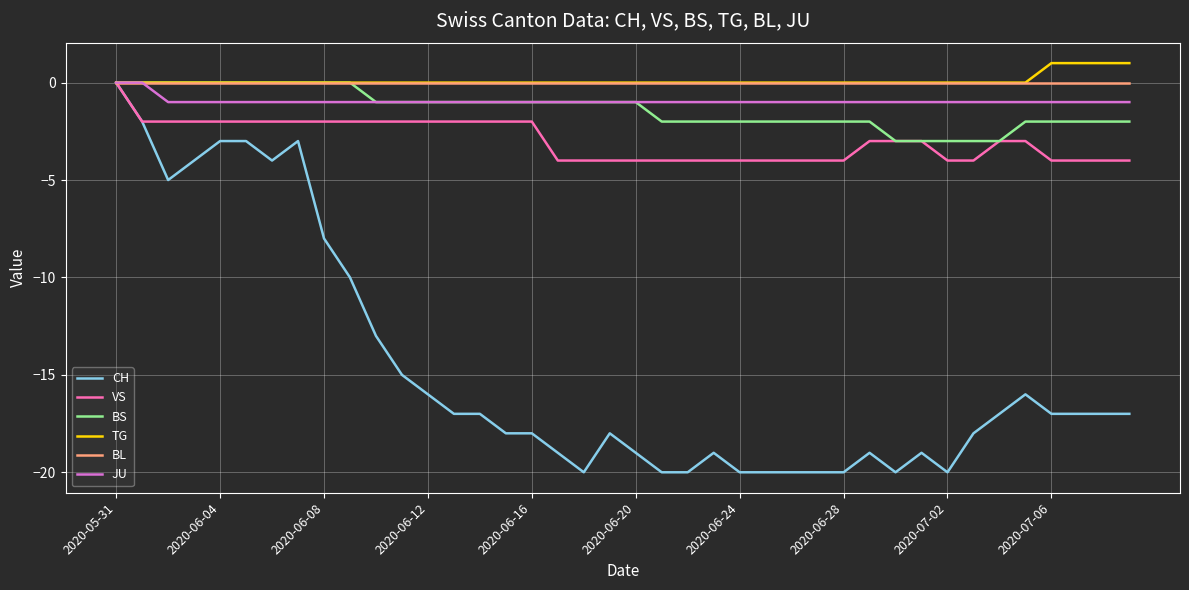

Is this an area chart (filled region under the line)?

No